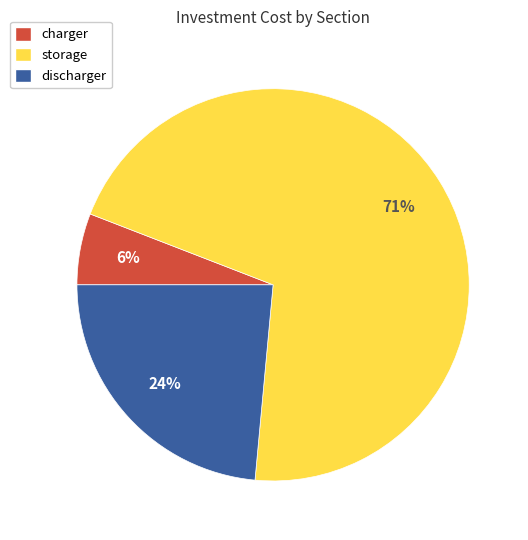

Which has a higher value, discharger or storage?

storage